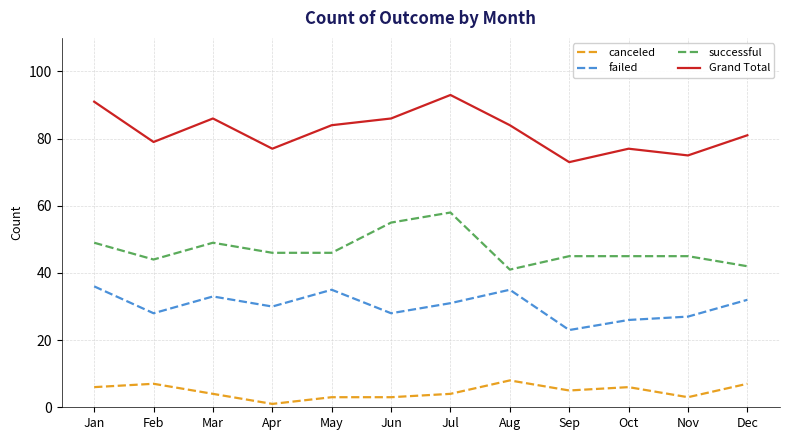

What is the total value across all series at Jun?

172